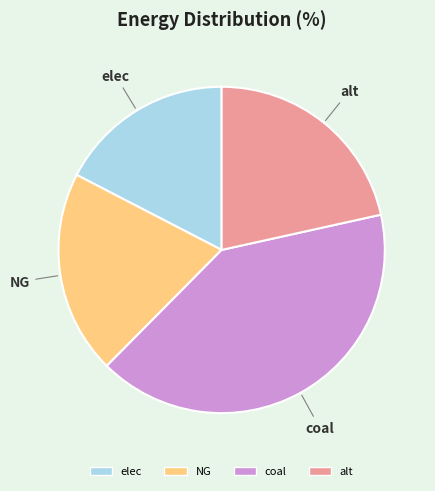

Between elec and coal, which is larger?

coal